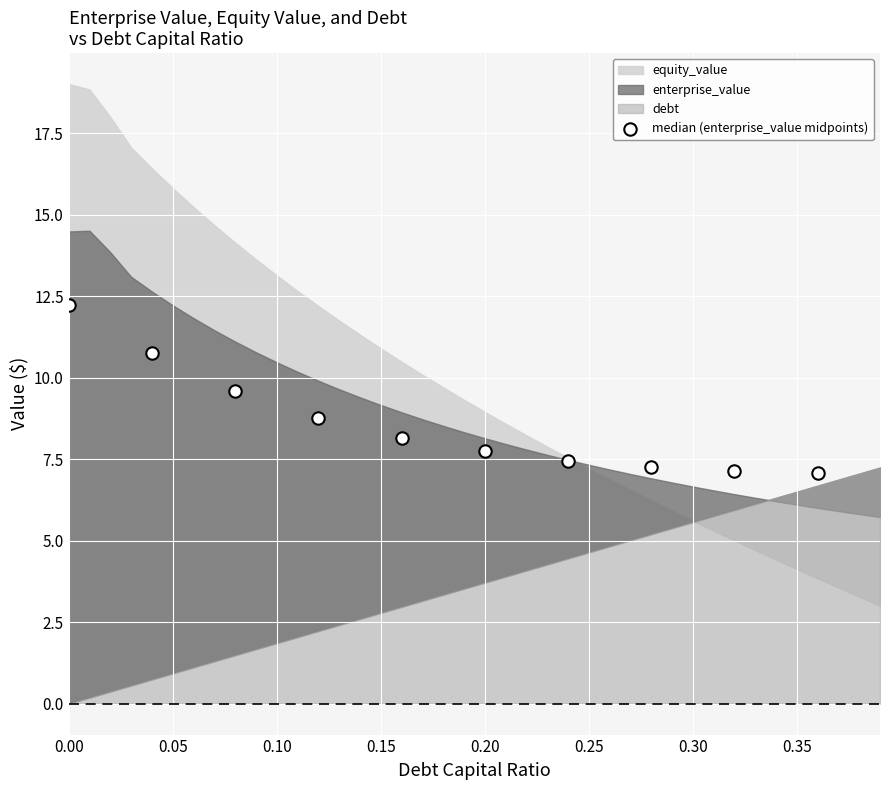

What is the range of X values (max minus min)?

0.4